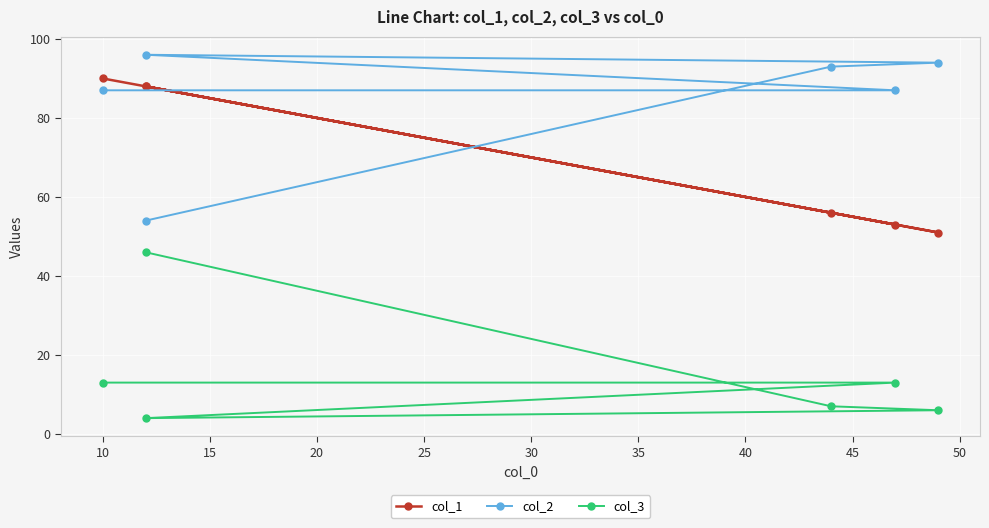

How many lines are shown in the chart?

3